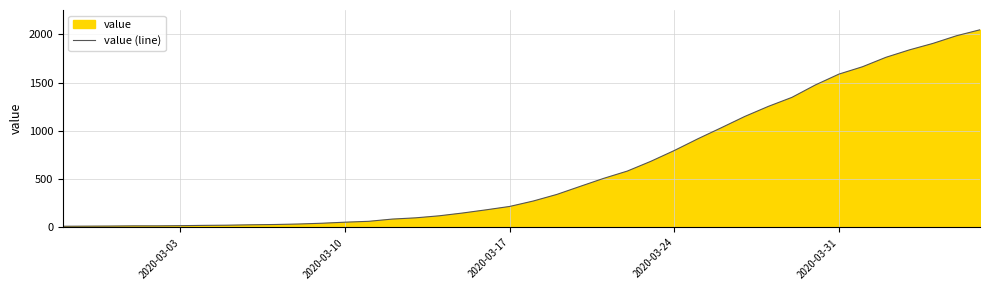

What is the difference between the maximum and minimum values?

2034